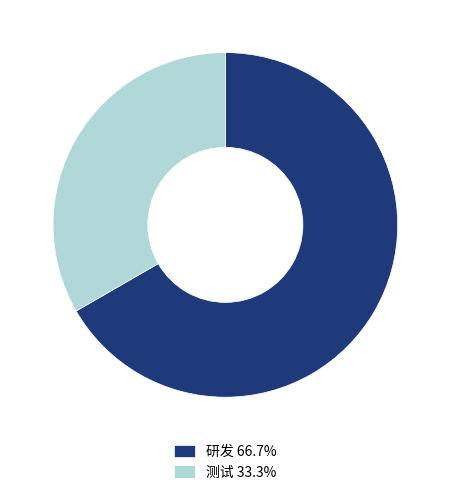

Which slice is the largest?

研发